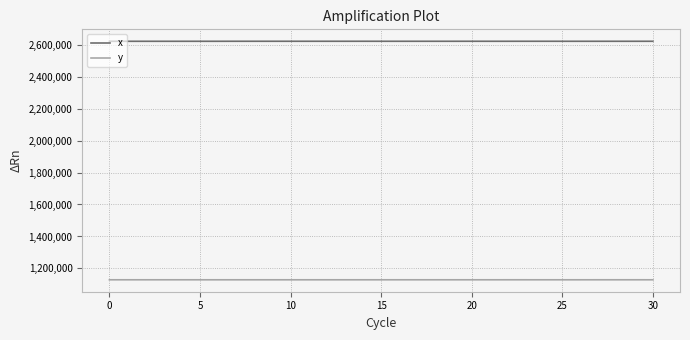

What is the smallest value displayed?

1128990.6